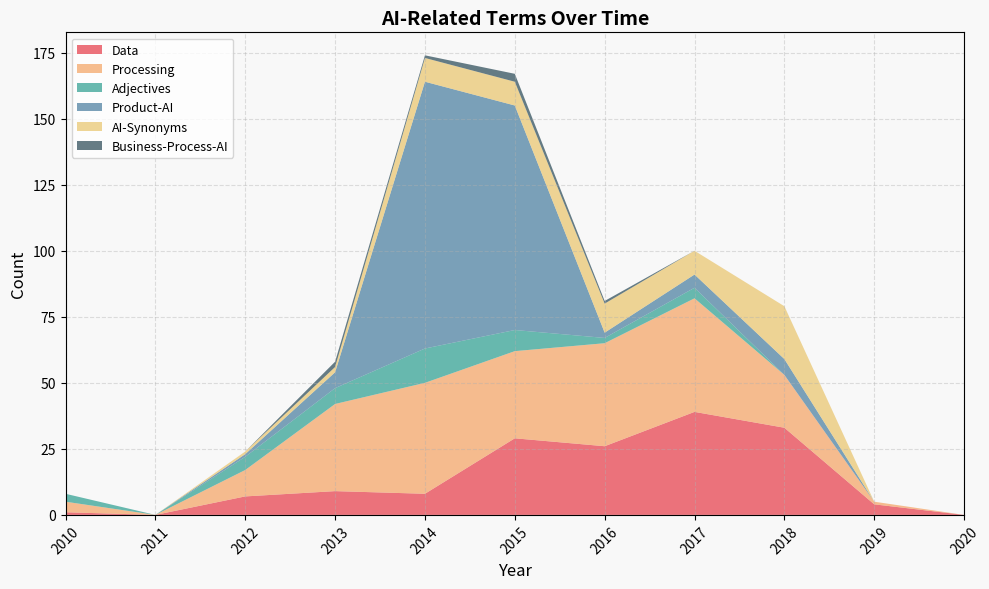

Reading left to right, list all the values displayed in this chart.

Data: 1	0	7	9	8	29	26	39	33	4	0
Processing: 4	0	10	33	42	33	39	43	20	1	0
Adjectives: 3	0	5	6	13	8	2	4	0	0	0
Product-AI: 0	0	1	6	101	85	2	5	6	0	0
AI-Synonyms: 0	0	1	2	9	9	11	9	20	0	0
Business-Process-AI: 0	0	0	2	1	3	1	0	0	0	0